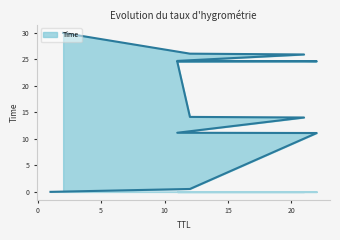

Where is the data nearest to the value 15?

12